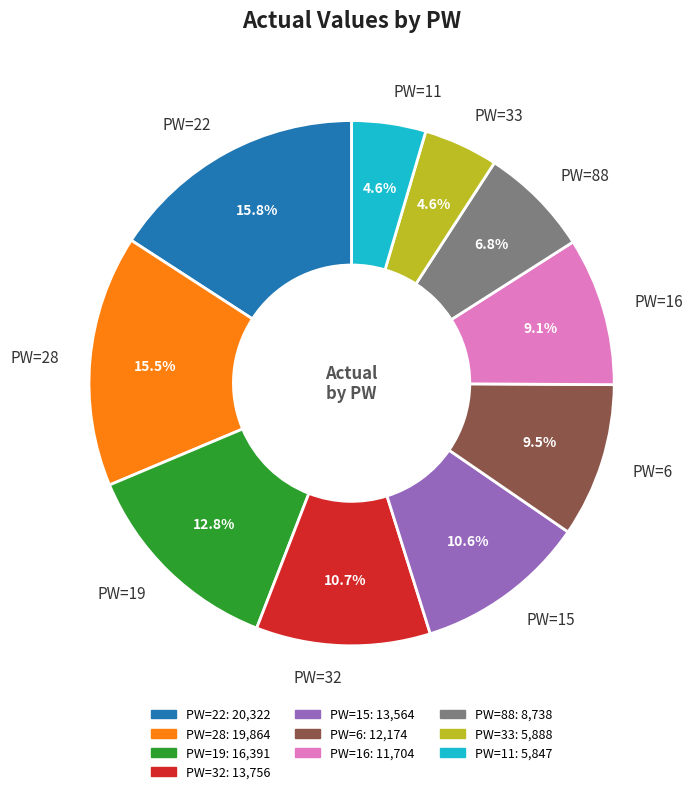

Is PW=32 the majority of the pie?

No